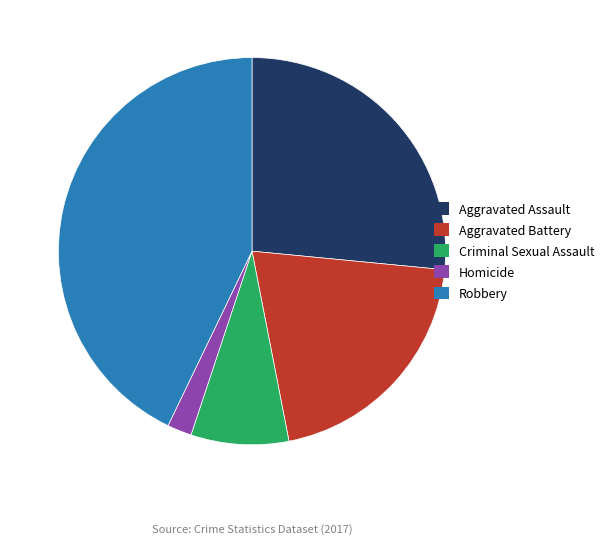

The Criminal Sexual Assault slice represents 1% of the pie. True or false?

False